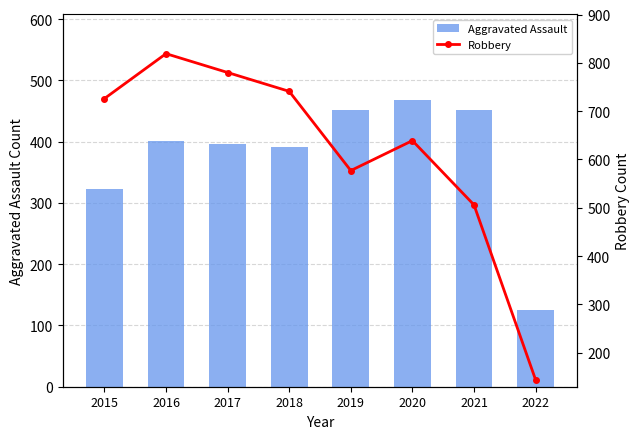

At which label does Aggravated Assault reach its minimum?

2022